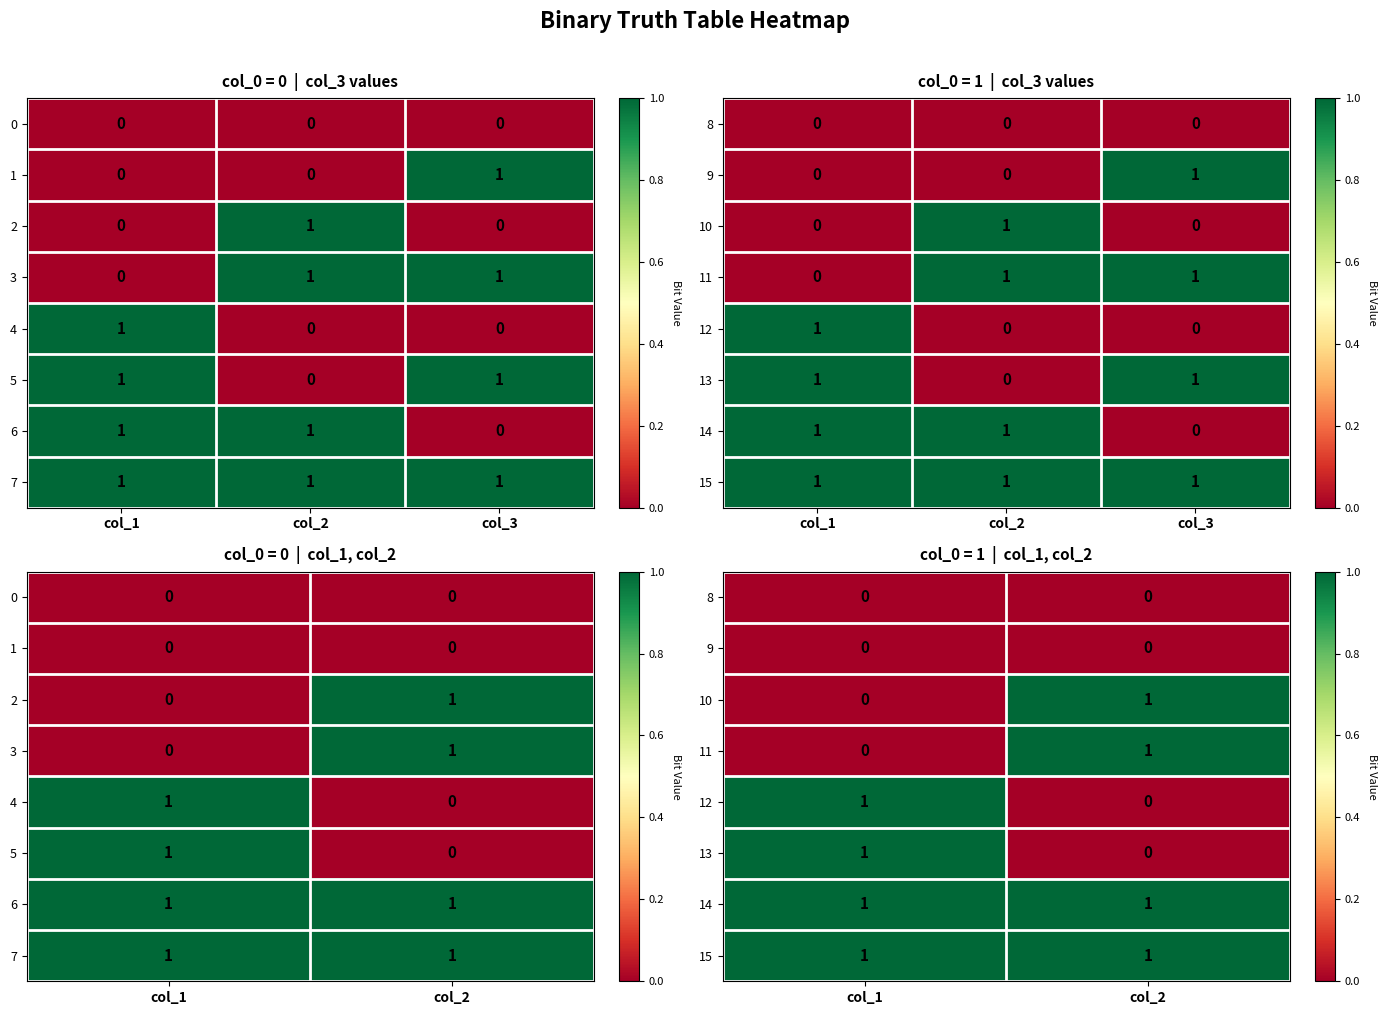

True or false: 12 has a value of 1 at col_1.

True